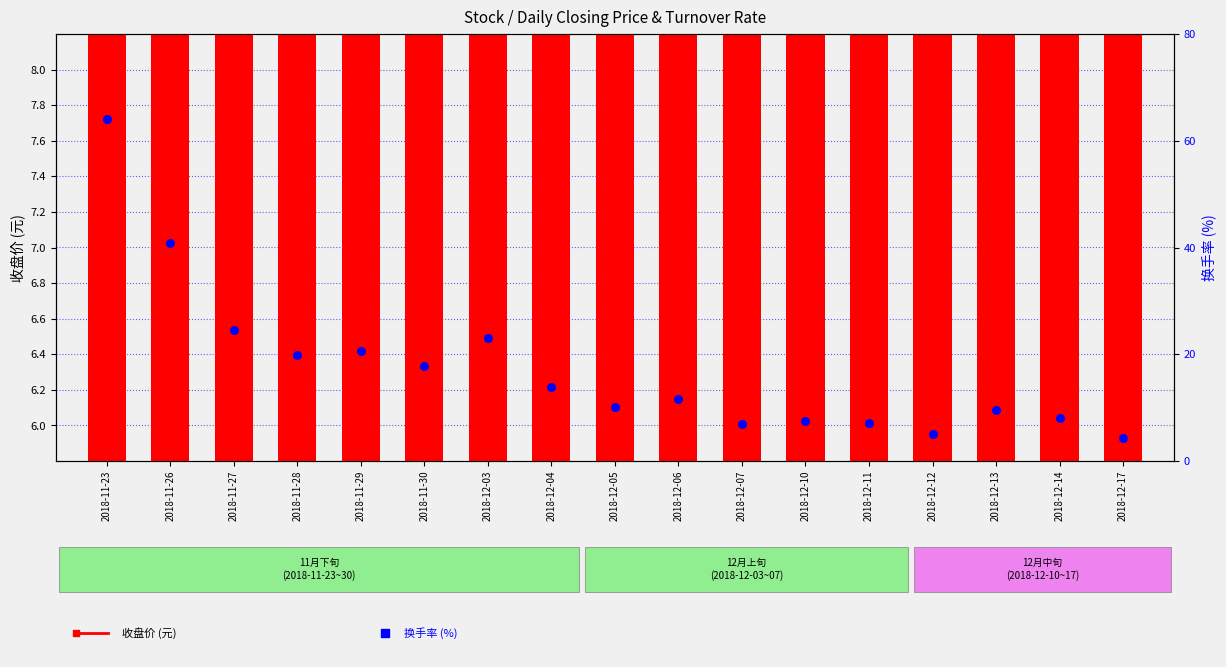

What is the total value across all series at 2018-12-14?

14.2